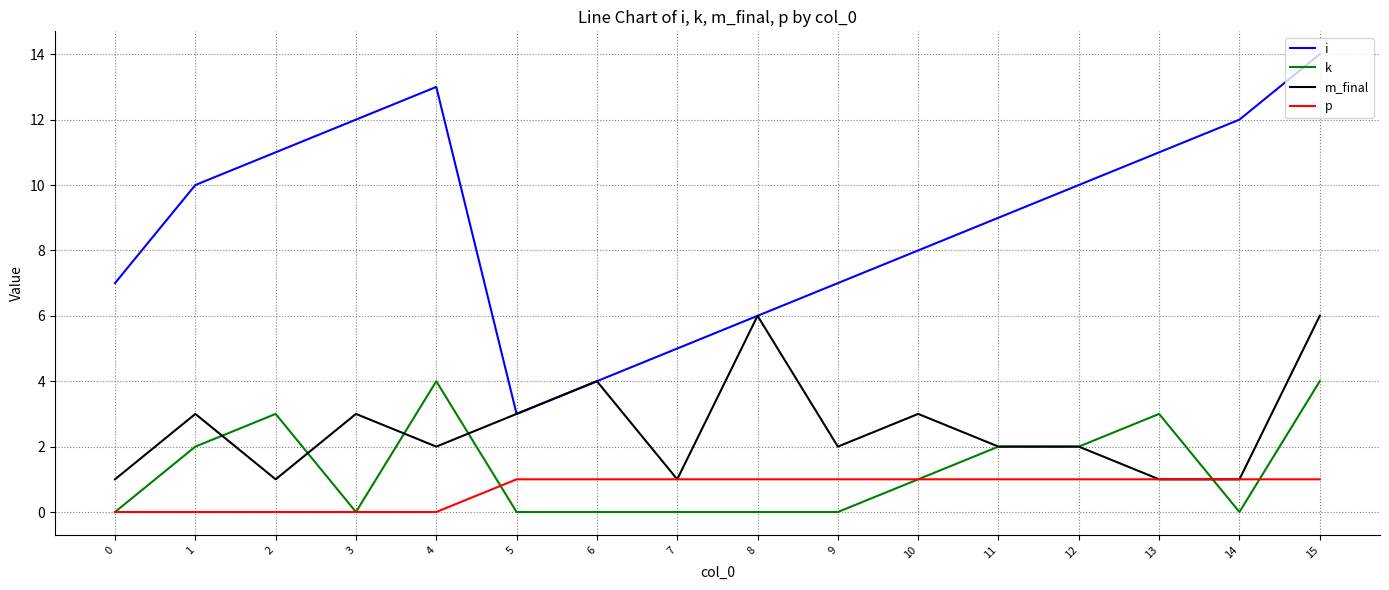

Which category has the highest value in the i series?

15